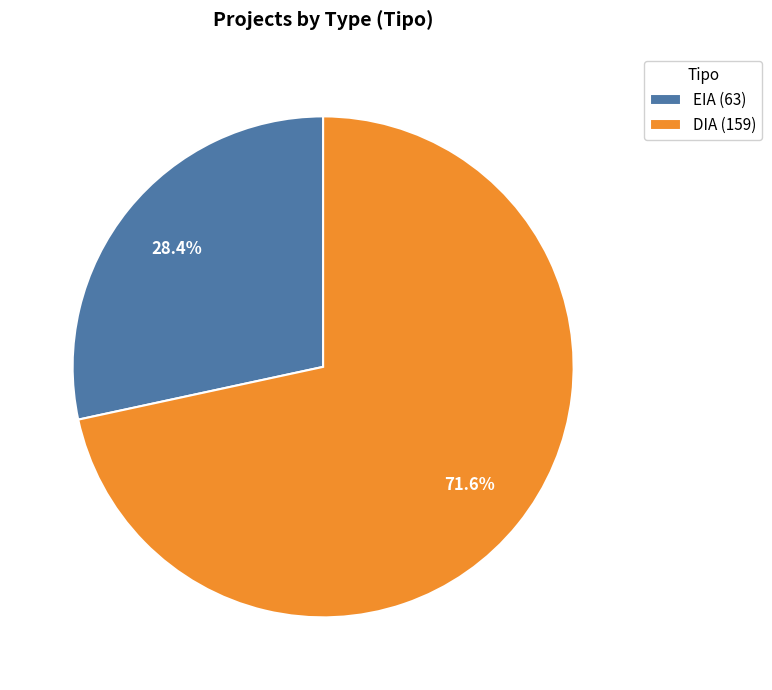

Combined, do EIA and DIA account for over 50%?

Yes